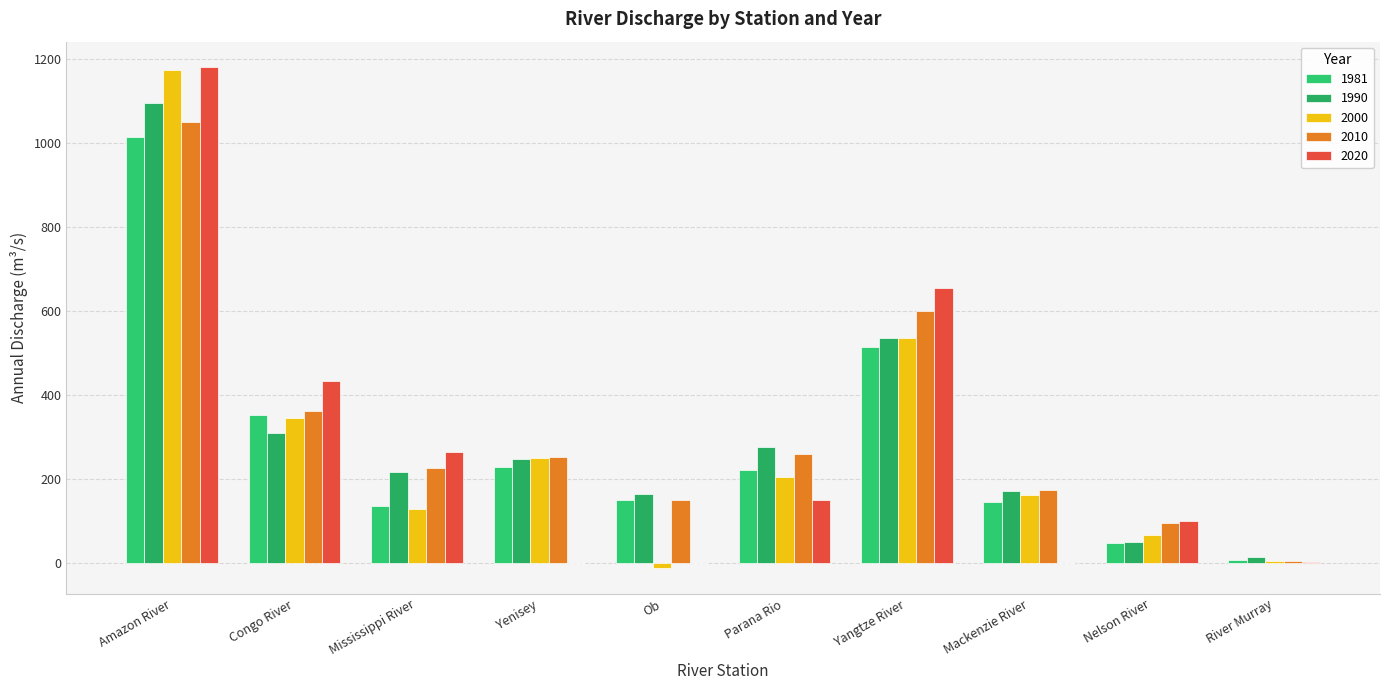

What are all the series names shown in the legend?

1981, 1990, 2000, 2010, 2020